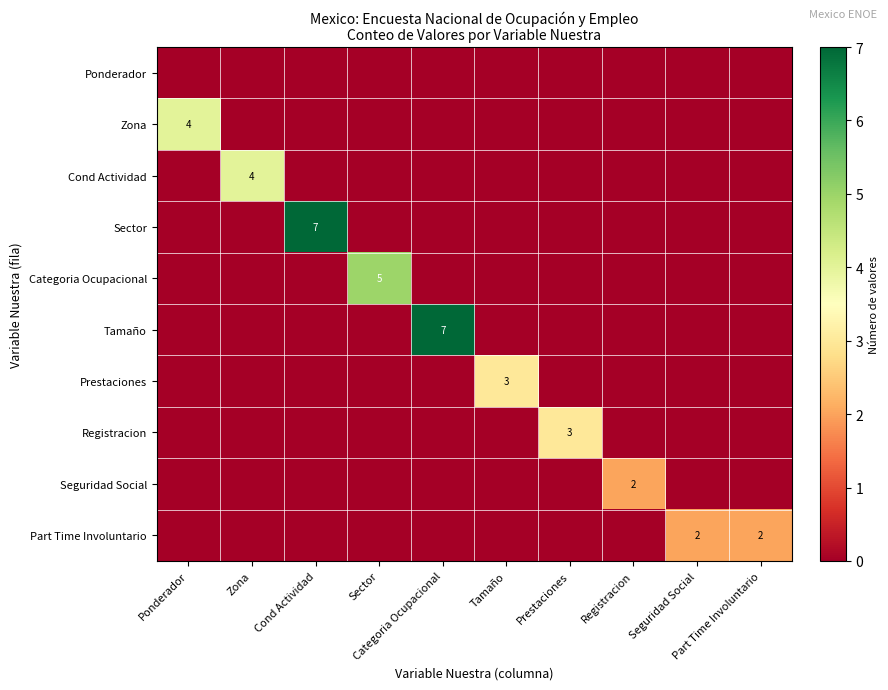

What is the difference between the maximum and minimum values in the Zona series?

4